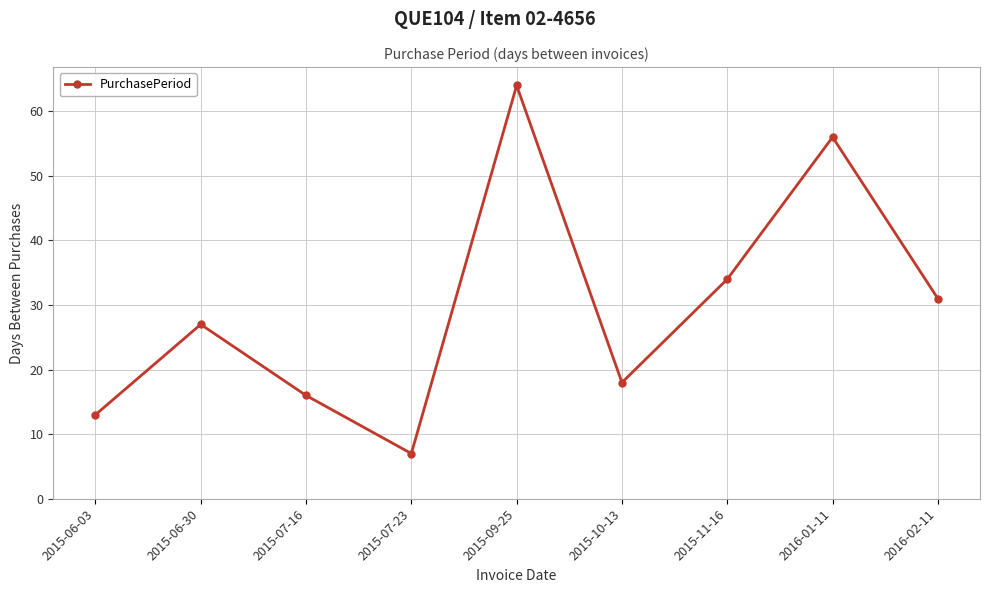

Which category has the lowest value across all series?

2015-07-23